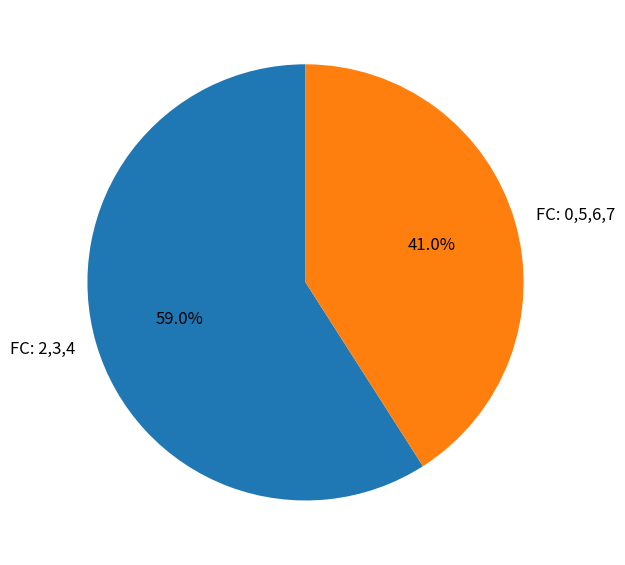

Which has a higher value, FC: 0,5,6,7 or FC: 2,3,4?

FC: 2,3,4